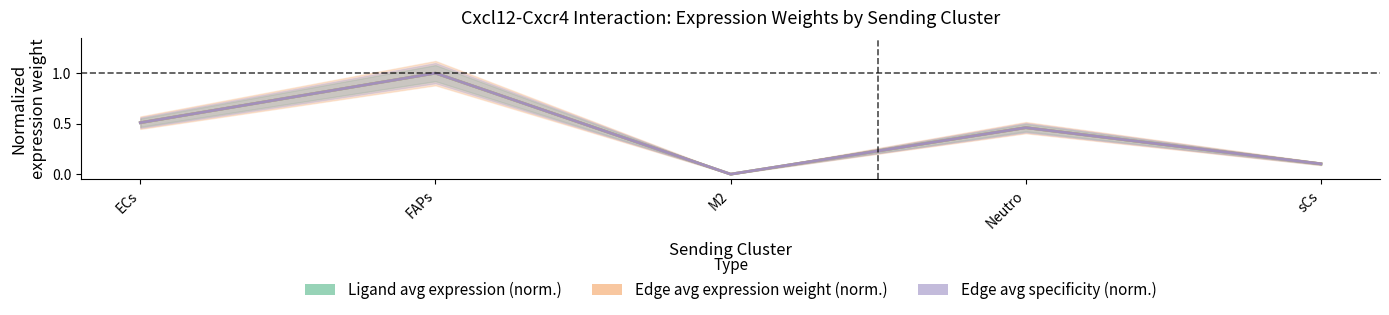

How many times do Edge avg expression weight (norm.) and Edge avg specificity (norm.) cross each other?

2